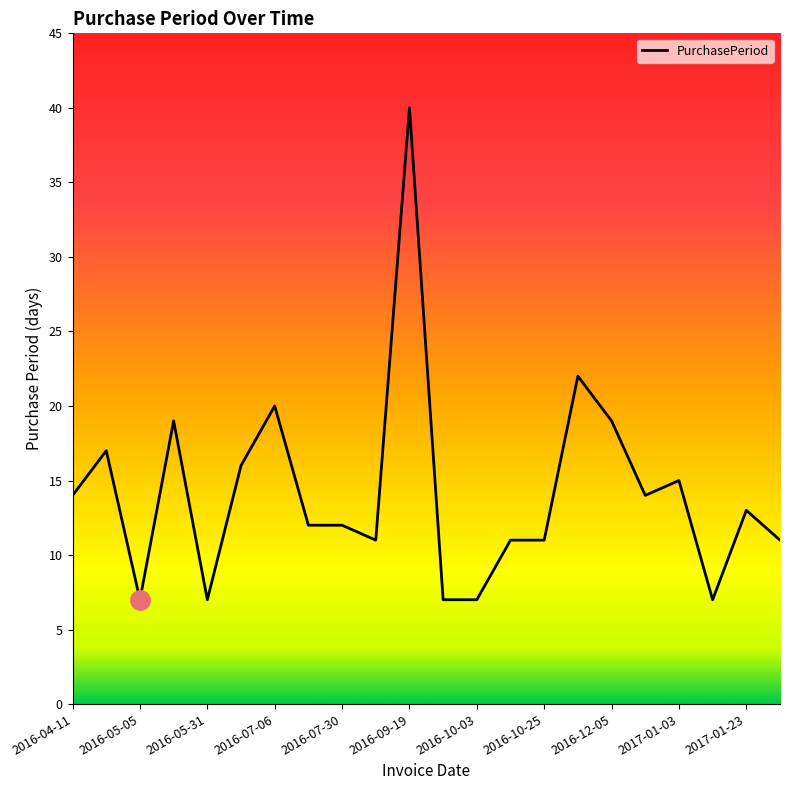

Reading right to left, list all the values displayed in this chart.

11	13	7	15	14	19	22	11	11	7	7	40	11	12	12	20	16	7	19	7	17	14